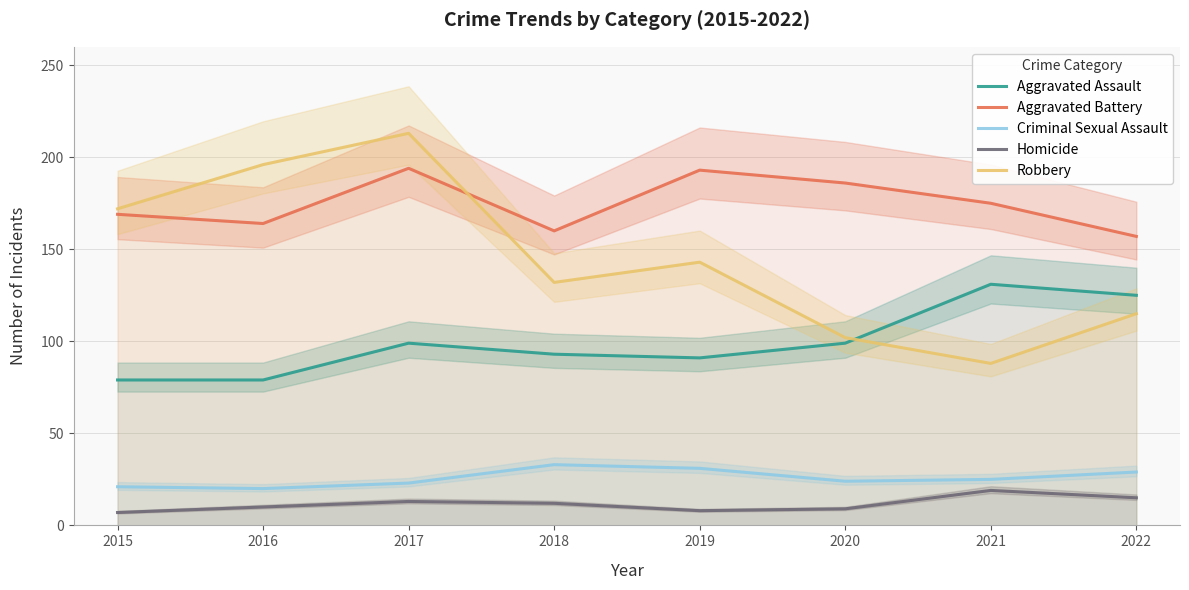

Reading left to right, transcribe all the data shown in this chart.

Aggravated Assault: 79	79	99	93	91	99	131	125
Aggravated Battery: 169	164	194	160	193	186	175	157
Criminal Sexual Assault: 21	20	23	33	31	24	25	29
Homicide: 7	10	13	12	8	9	19	15
Robbery: 172	196	213	132	143	102	88	115